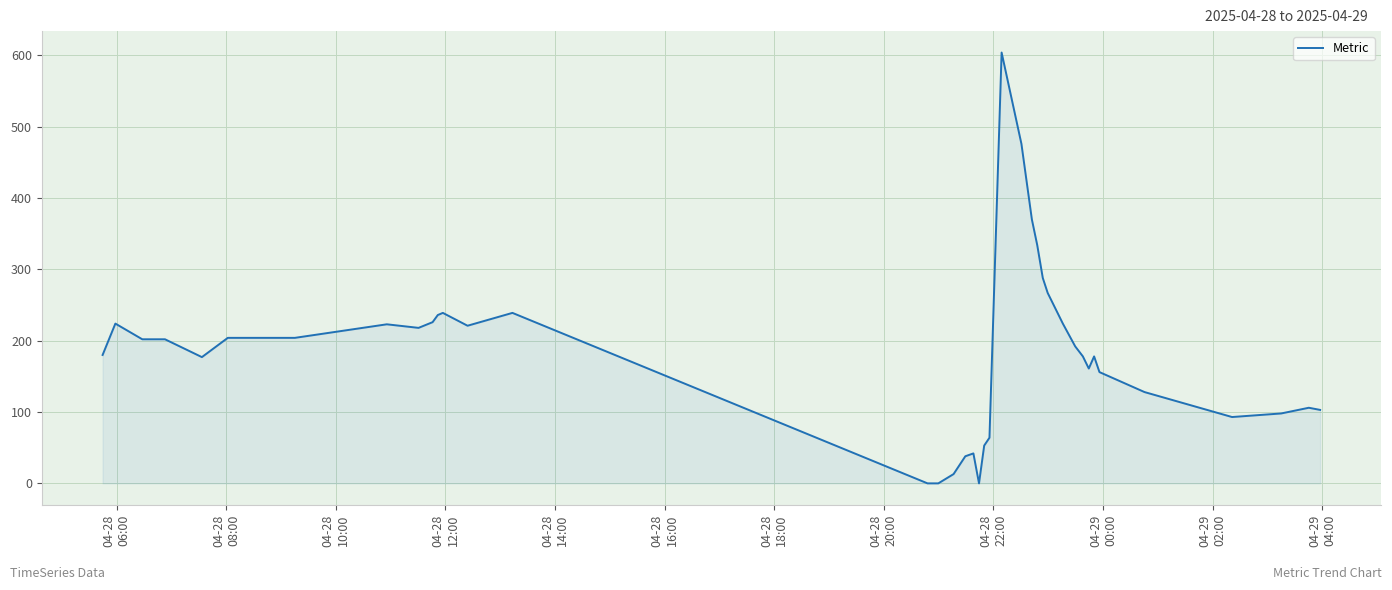

Does the chart display data point markers on the line(s)?

No